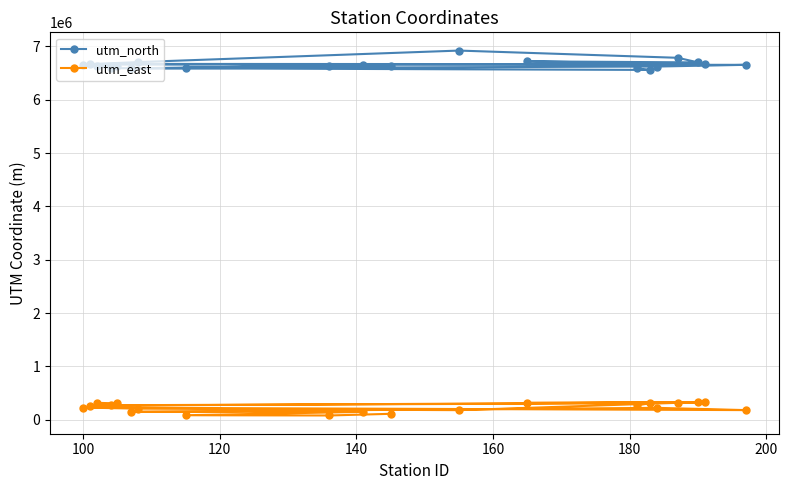

What is the difference between the maximum and minimum values in the utm_east series?

247227.0